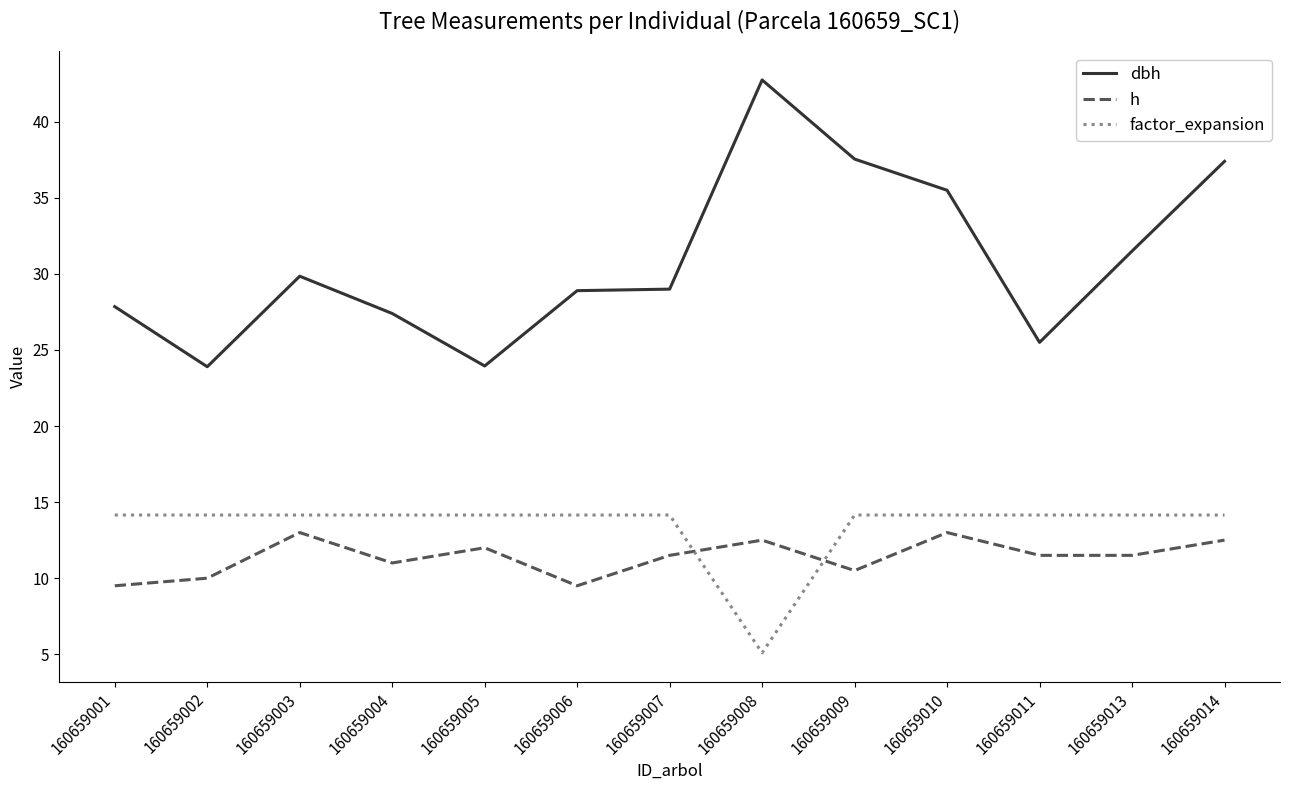

What is the difference between the second highest and minimum values in the h series?

3.5